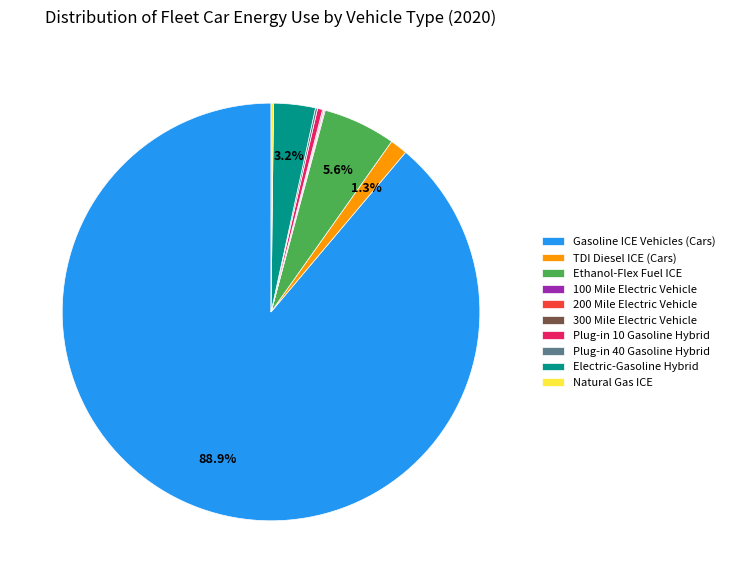

Which slice represents more than half of the pie?

Gasoline ICE Vehicles (Cars)